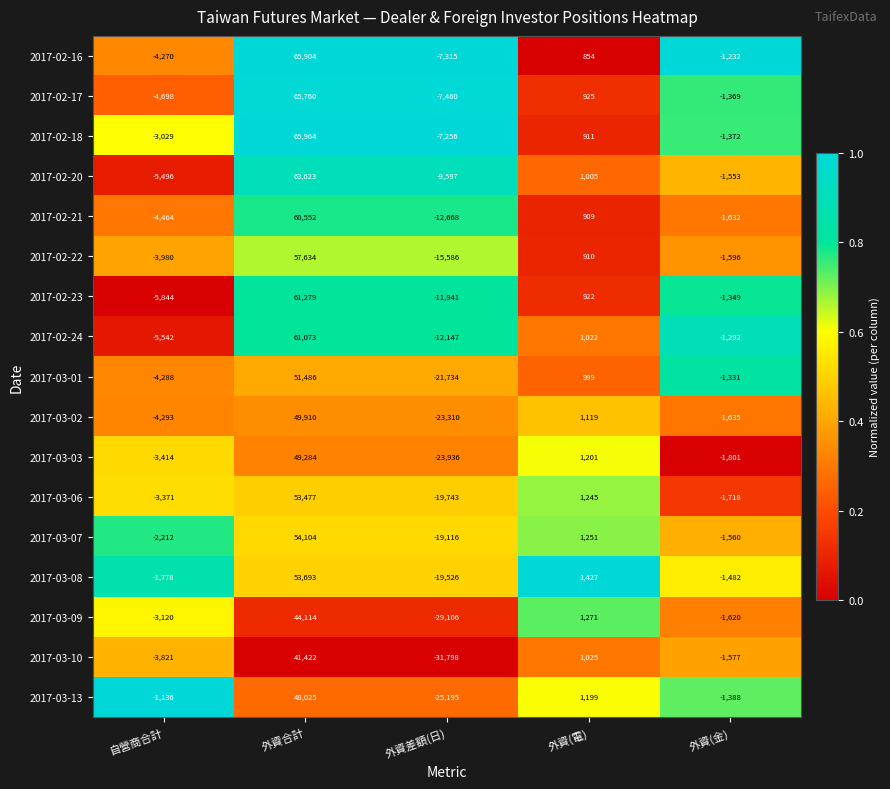

Rank the series at 外資(電) from lowest to highest value.

2017-02-16, 2017-02-21, 2017-02-22, 2017-02-18, 2017-02-23, 2017-02-17, 2017-03-01, 2017-02-20, 2017-02-24, 2017-03-10, 2017-03-02, 2017-03-13, 2017-03-03, 2017-03-06, 2017-03-07, 2017-03-09, 2017-03-08